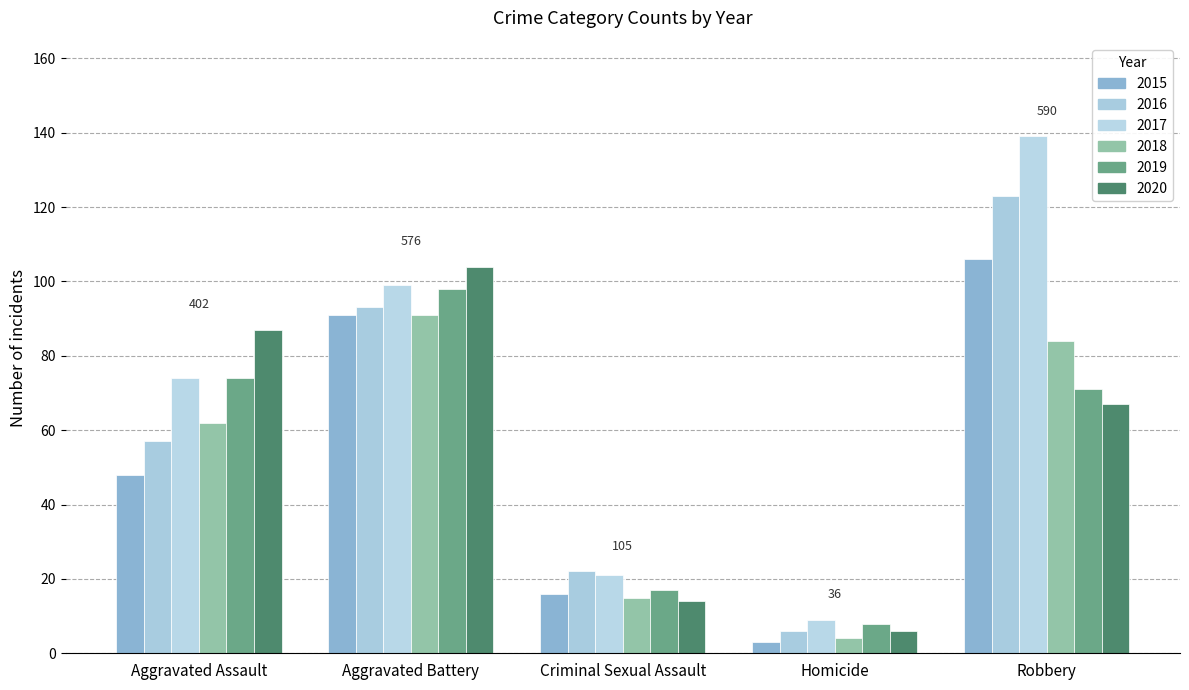

What are all the series names shown in the legend?

2015, 2016, 2017, 2018, 2019, 2020